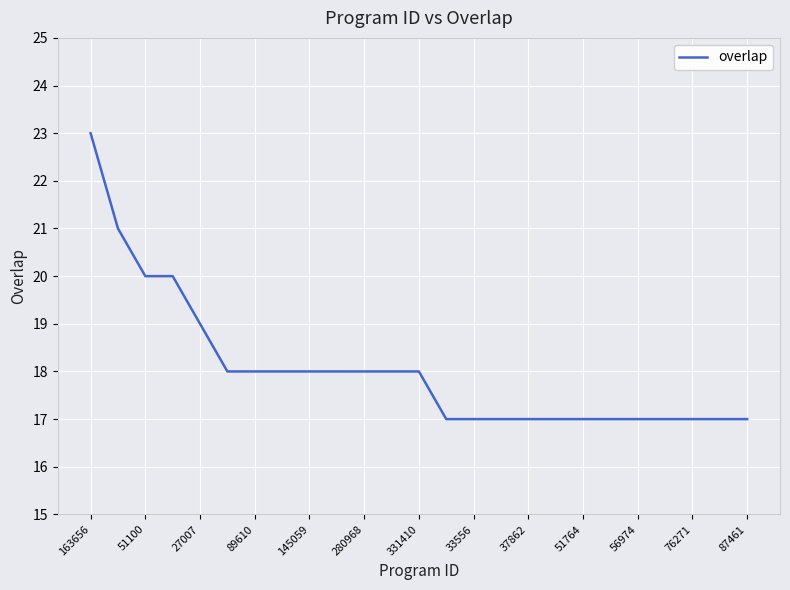

How many series are shown in this chart?

1